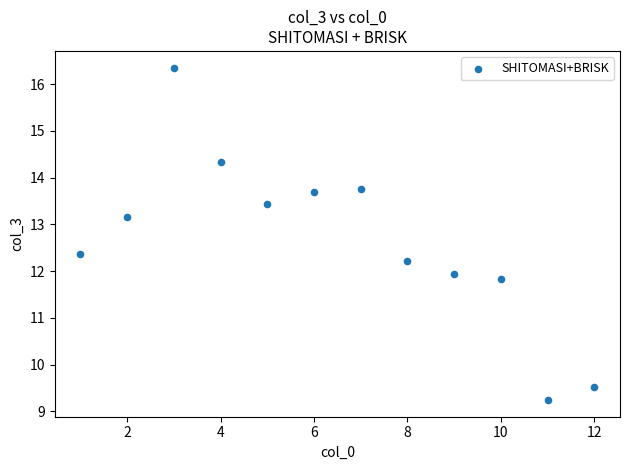

What is the range of Y values (max minus min)?

7.1